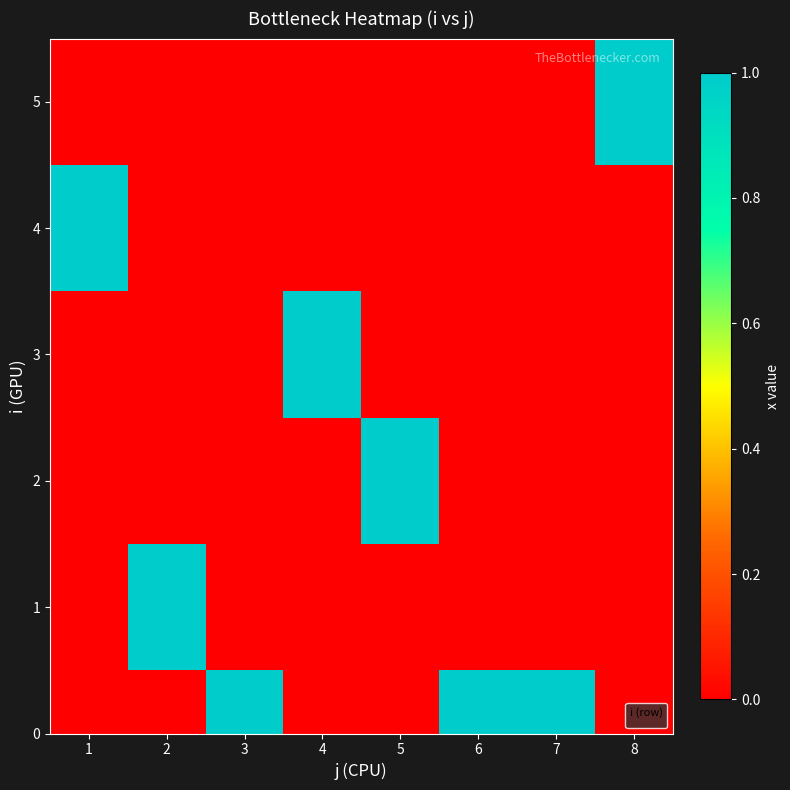

Count the values in the range 0 to 1.

8